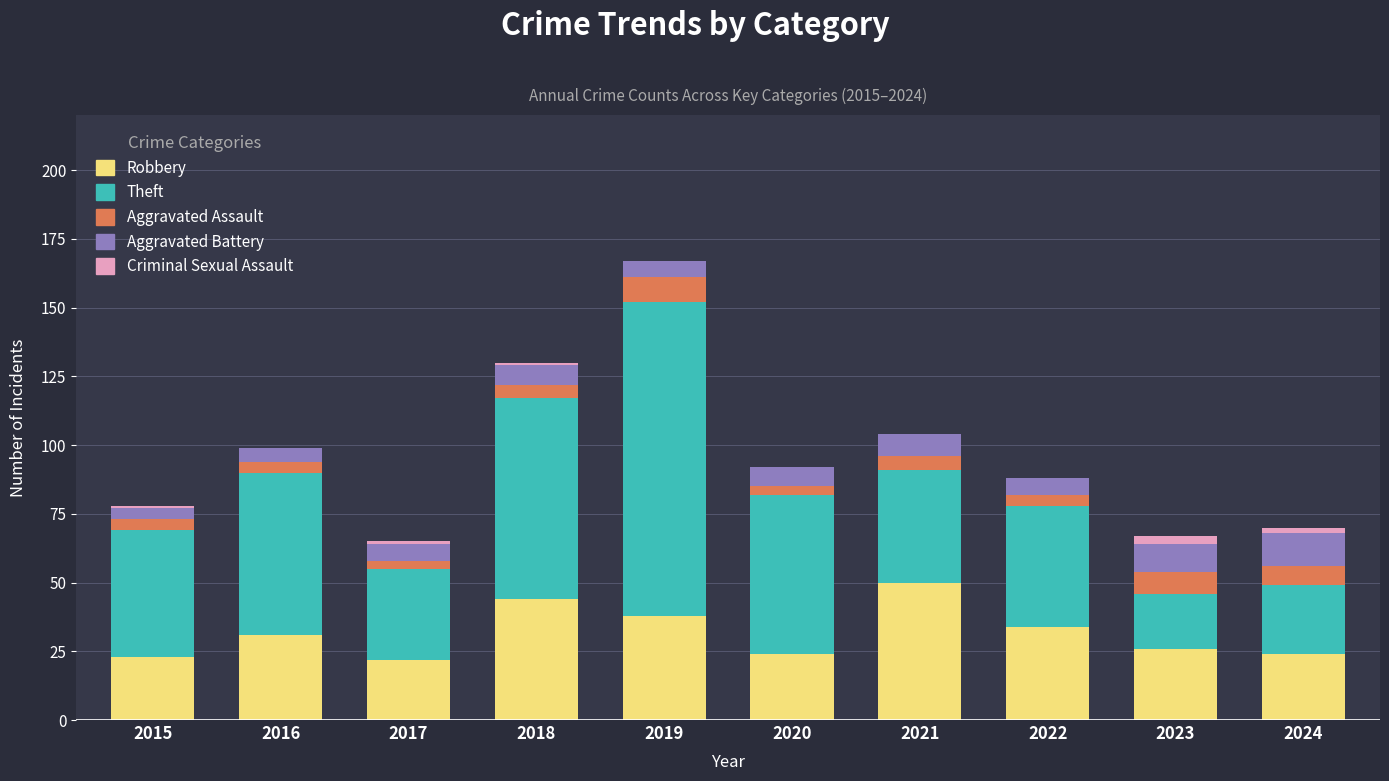

What is the sum of all Robbery values?

316